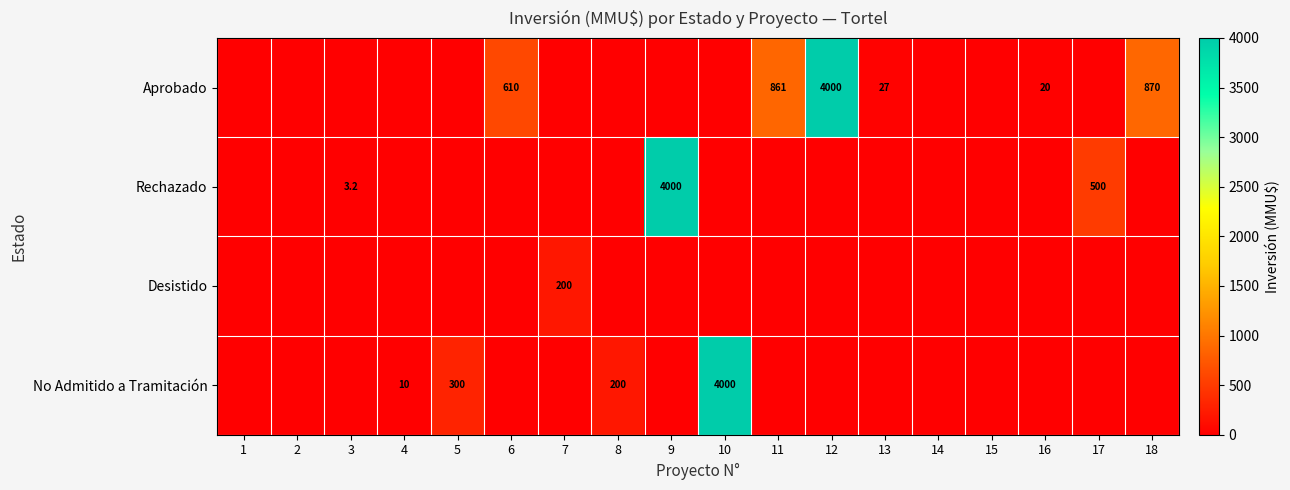

At how many categories does at least one series exceed 1240?

3